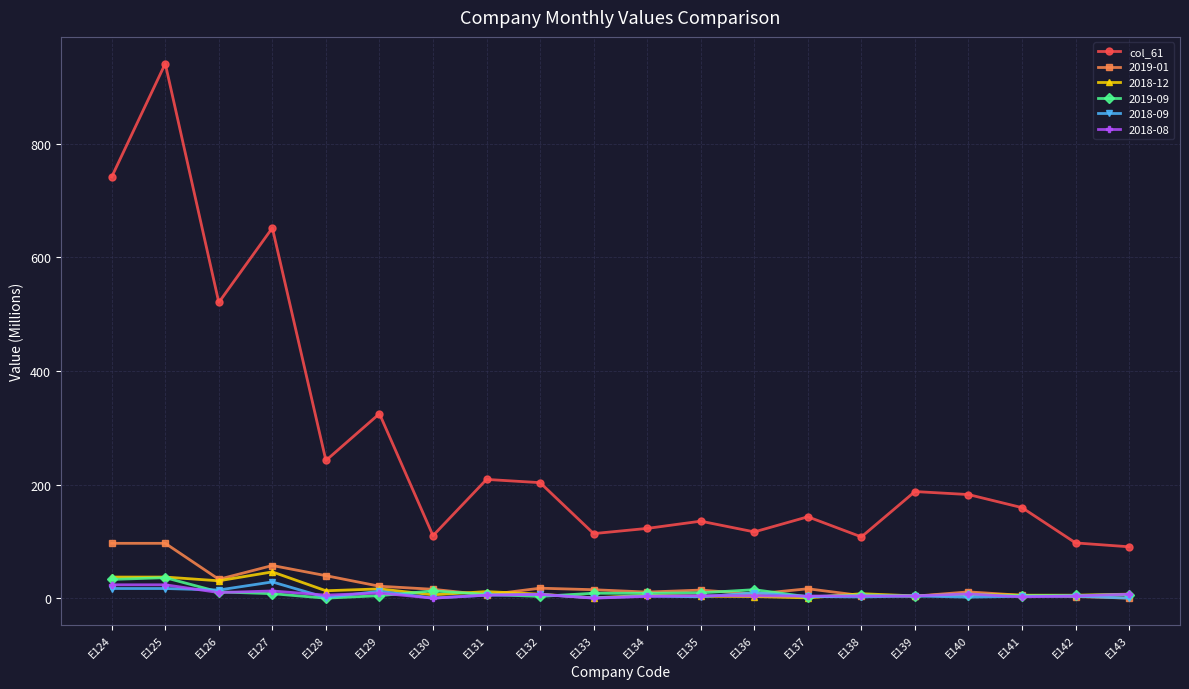

Where is the first local minimum for col_61?

E126